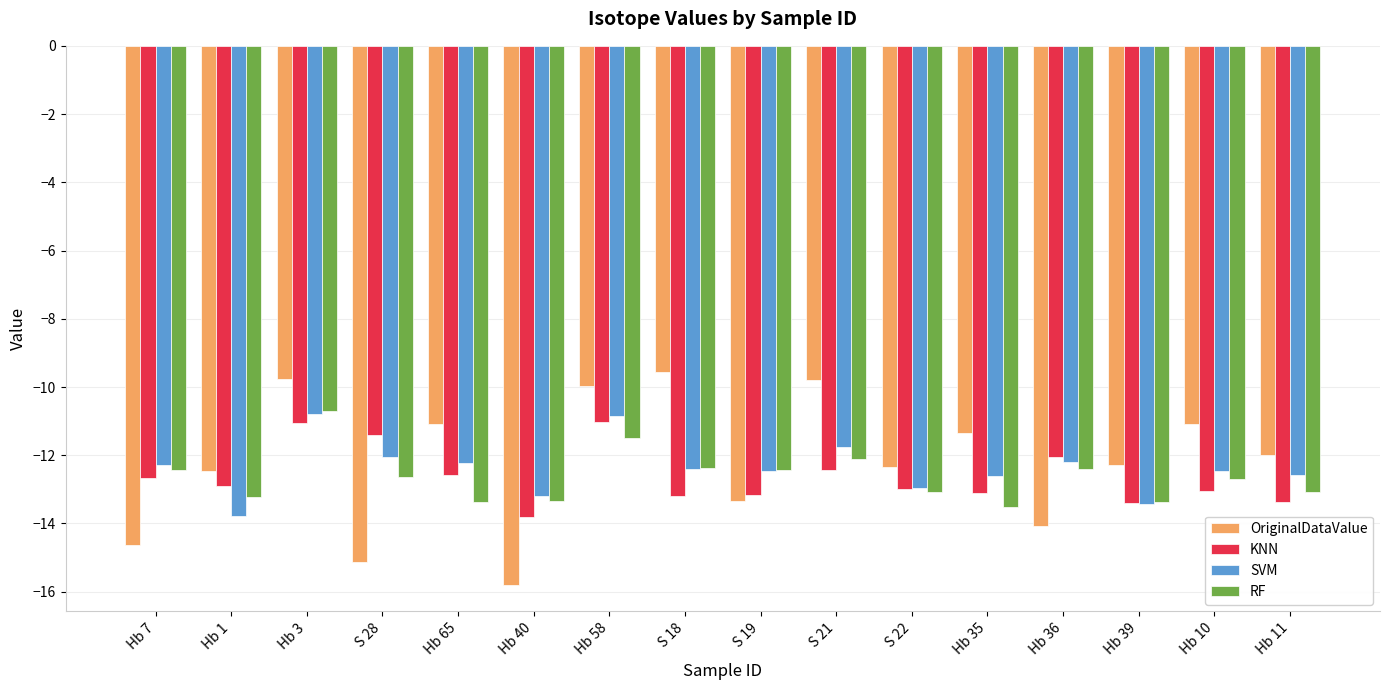

What is the highest value of the OriginalDataValue series?

-9.6